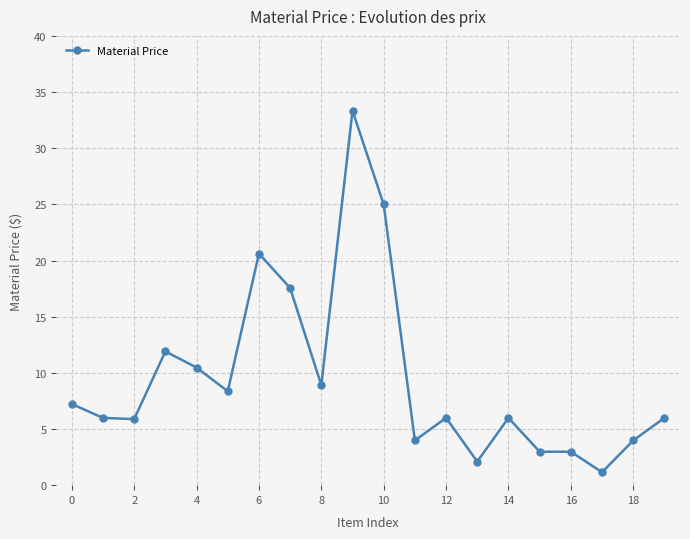

True or false: there are more than 2 points higher than both neighbors.

True